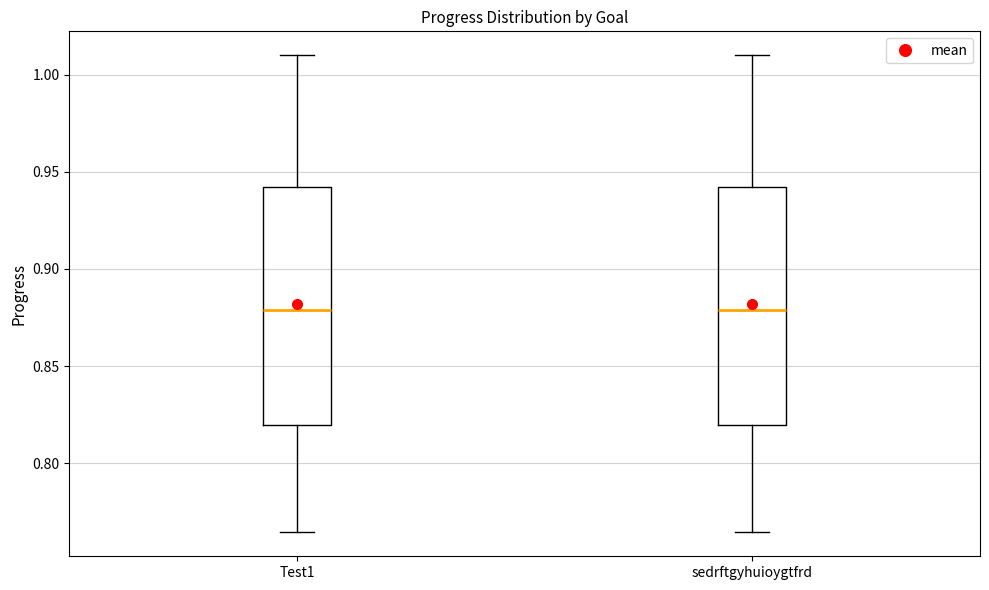

Where does the lower whisker of the box for sedrftgyhuioygtfrd end on the y-axis? The values are not printed on the chart, so give them approximately, as read against the axis.

0.765